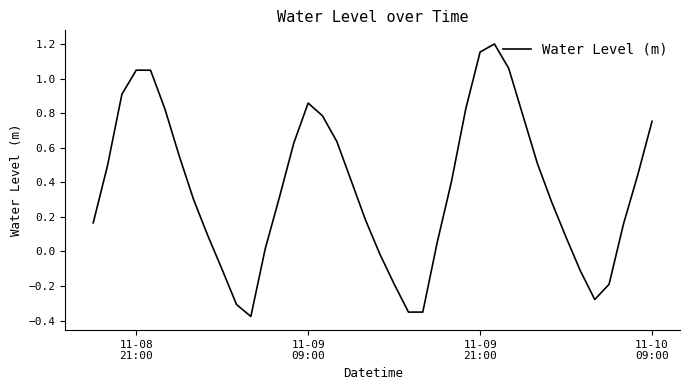

How many negative values are there?

10